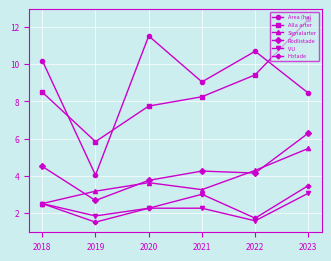

Where does the Signalarter series first go above 3?

2019